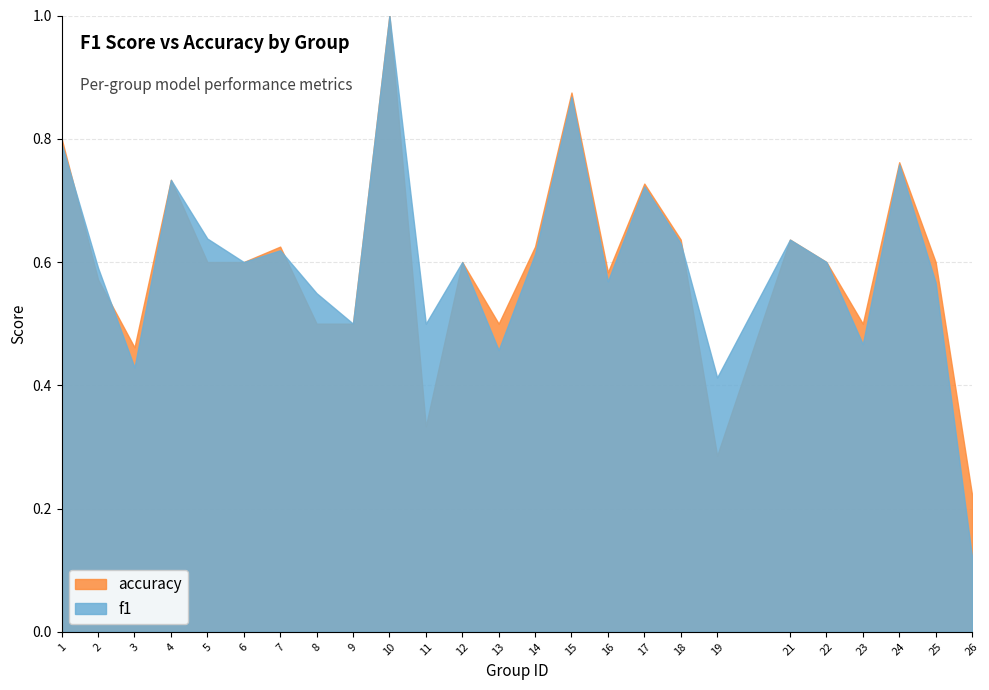

What are all the series names shown in the legend?

accuracy, f1